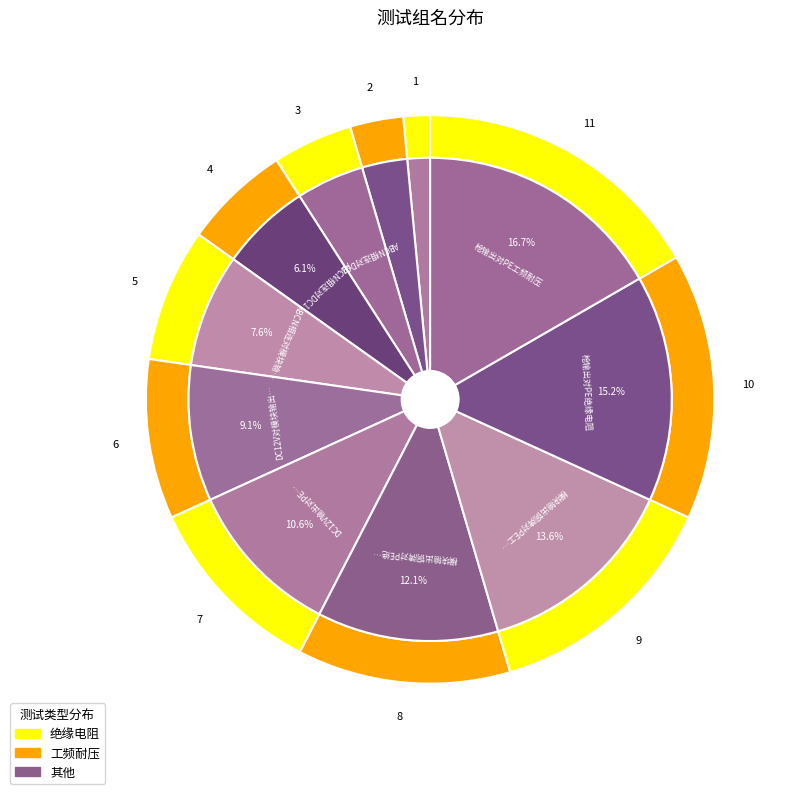

Combined, do DC12V输出对PE绝缘电阻 and 模块输出铜牌对PE绝缘电阻 account for over 50%?

No